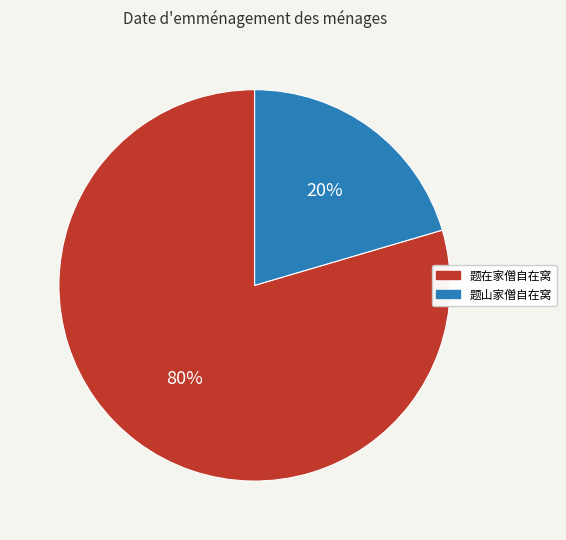

How many segments does this pie chart have?

2